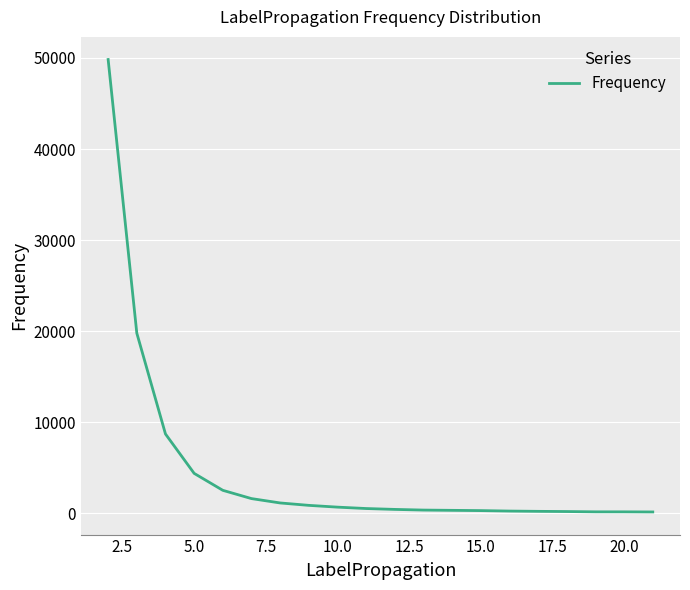

What is the difference between the maximum and minimum values?

49712